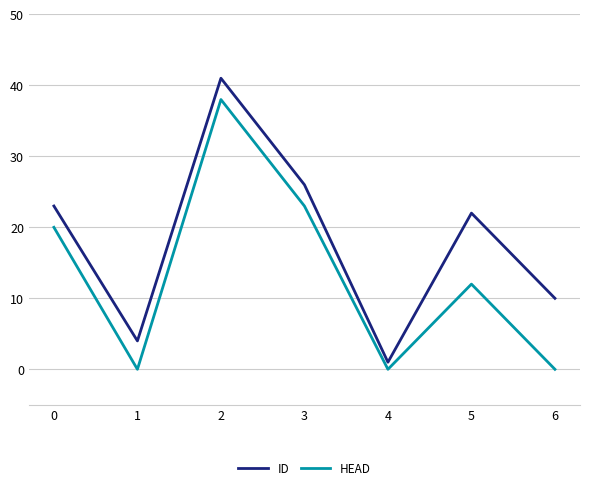

At which category is the sum across all series the highest?

2